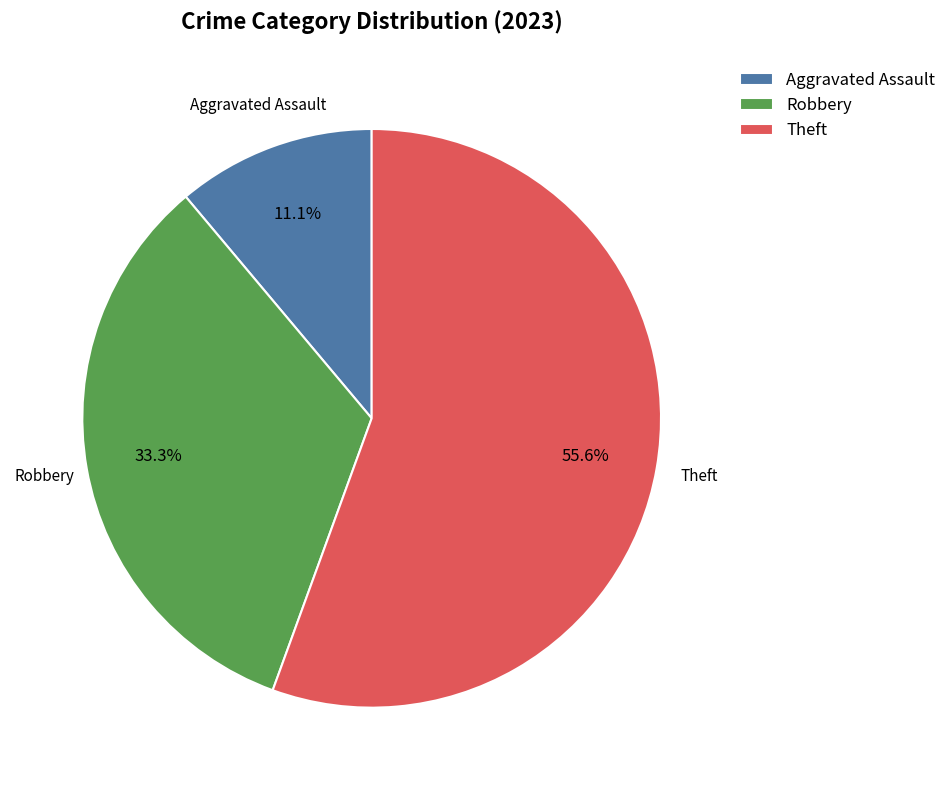

What percentage is the Robbery slice, to the nearest percent?

33%